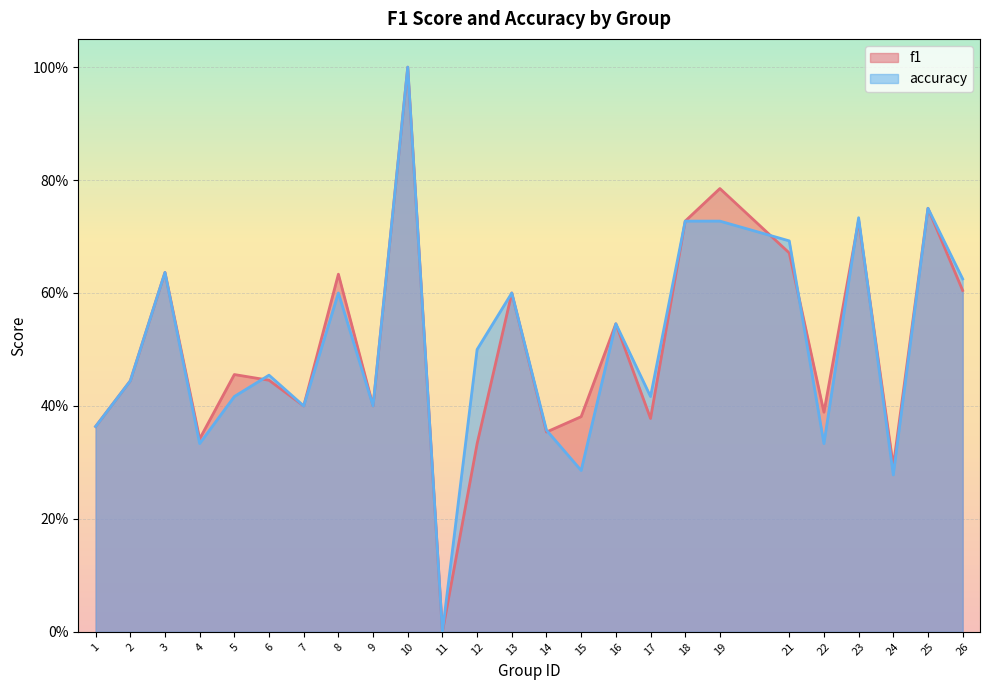

Does the chart display data point markers on the line(s)?

No